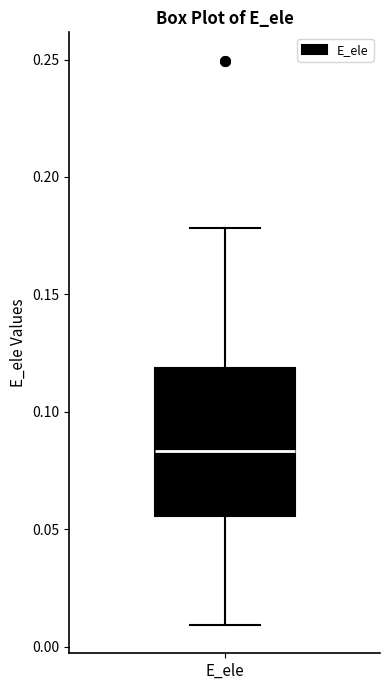

Where does the lower whisker of the box for E_ele end on the y-axis? The values are not printed on the chart, so give them approximately, as read against the axis.

0.010